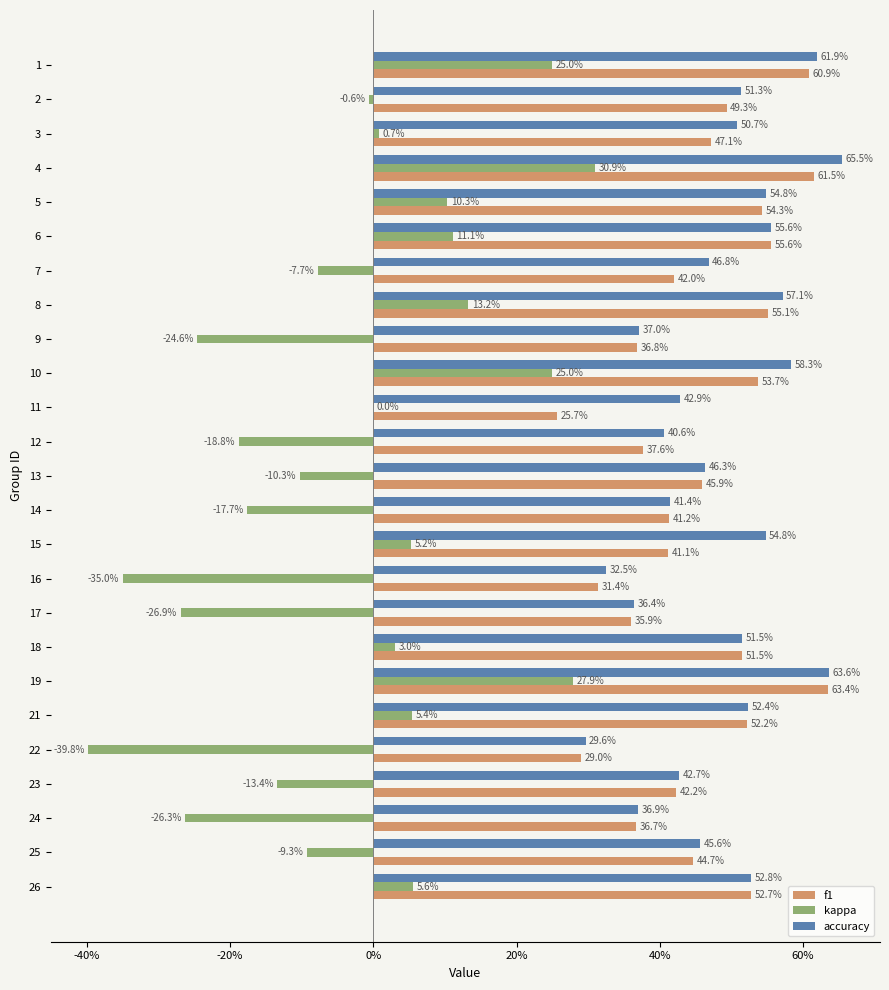

How many accuracy values are between 0 and 1?

25